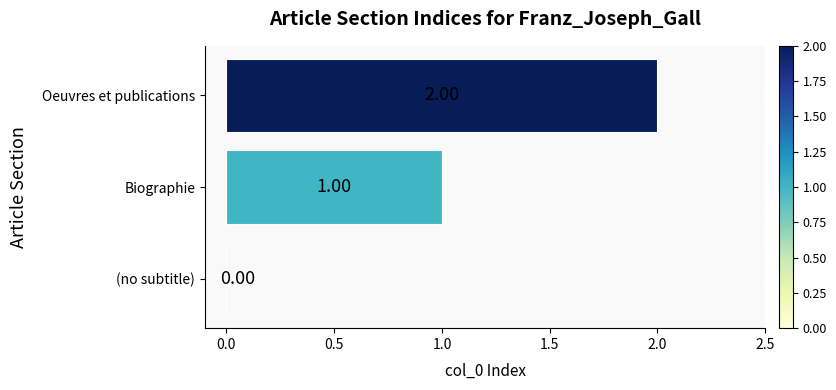

How many distinct data groups are displayed?

1